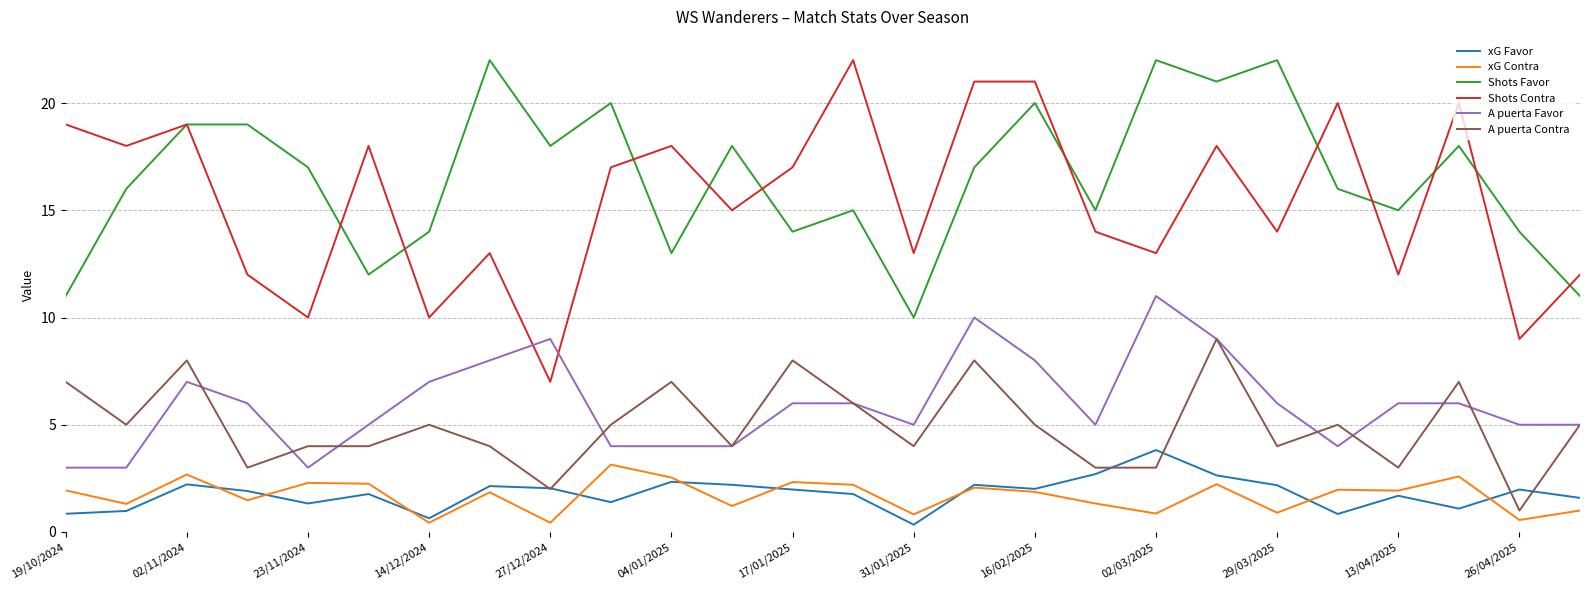

Which series has the widest spread of values?

Shots Contra